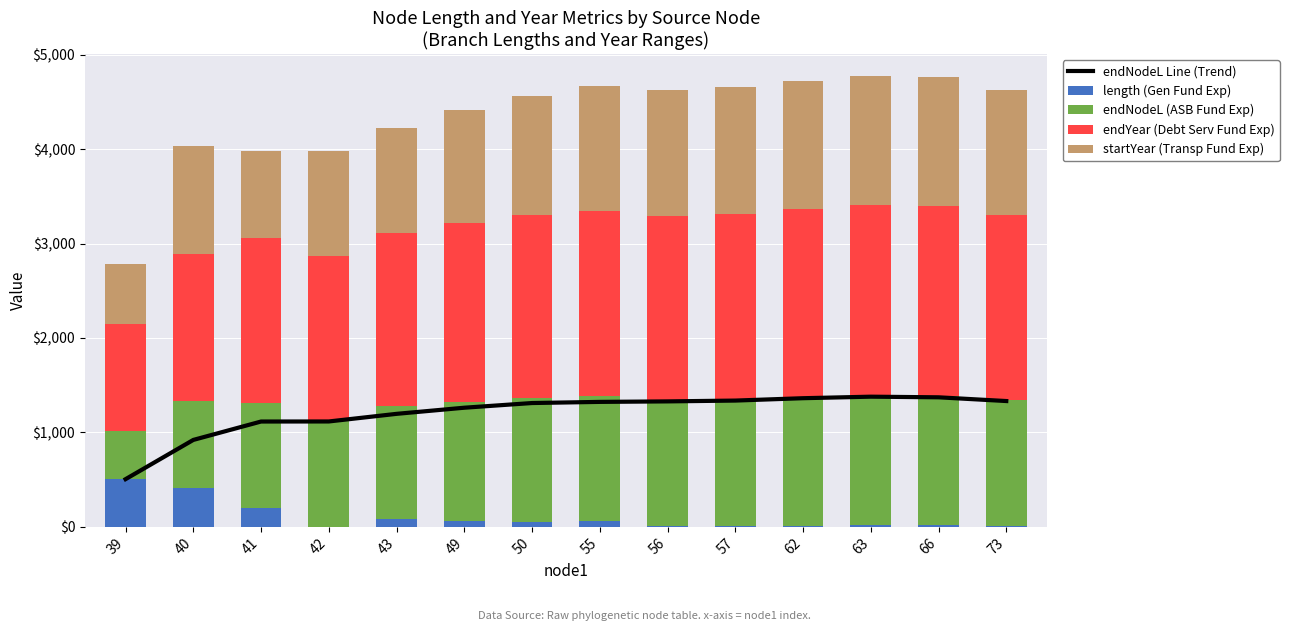

At which category is the sum across all series the highest?

63